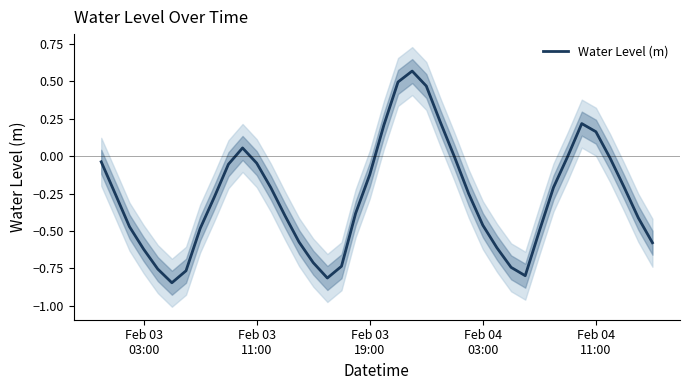

True or false: there are more than 0 points higher than both neighbors.

True